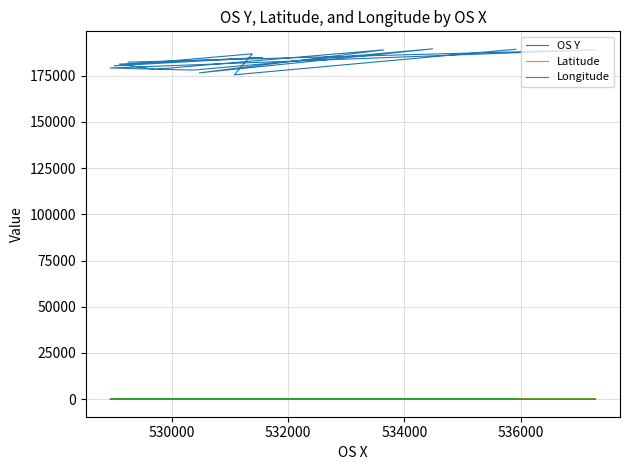

At which category does OS Y reach its first local peak?

532000